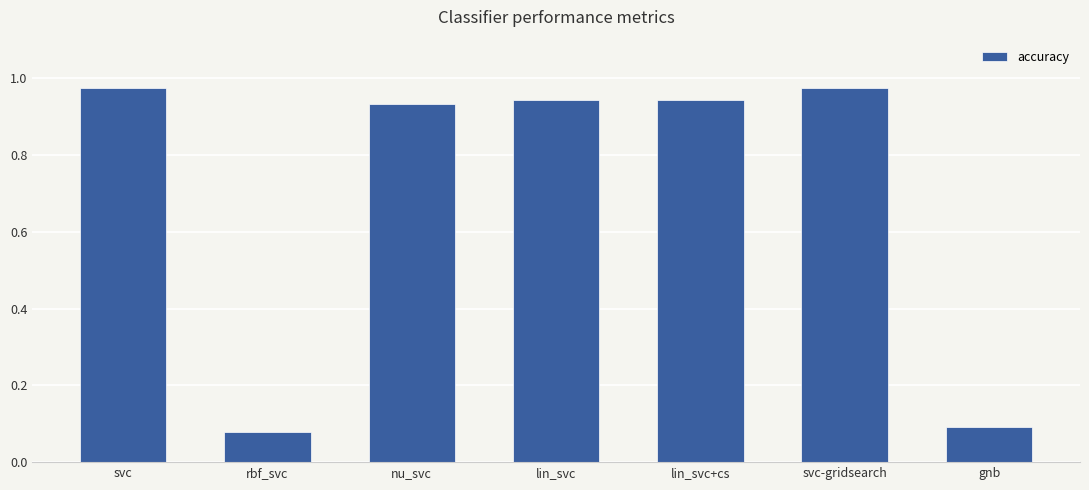

What is the label of the 4th bar from the right?

lin_svc